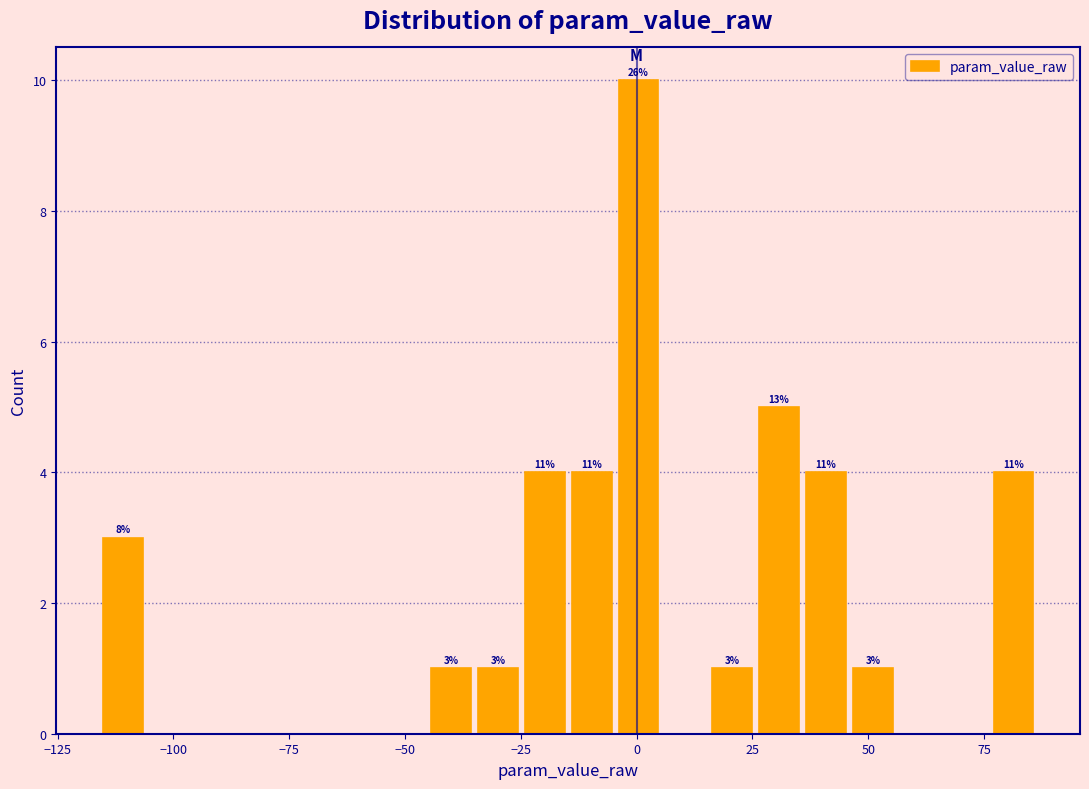

Around what value on the x-axis is the tallest bar? Give the approximate position of its centre, as read against the axis.

0